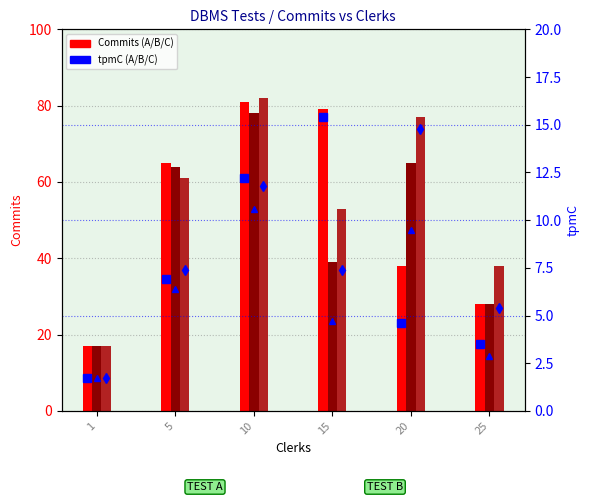

What is the approximate value of tpmC TEST B at 25?

2.9